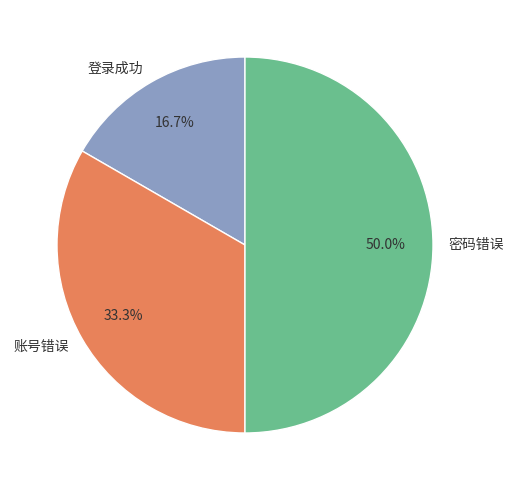

Which slice is the largest?

密码错误